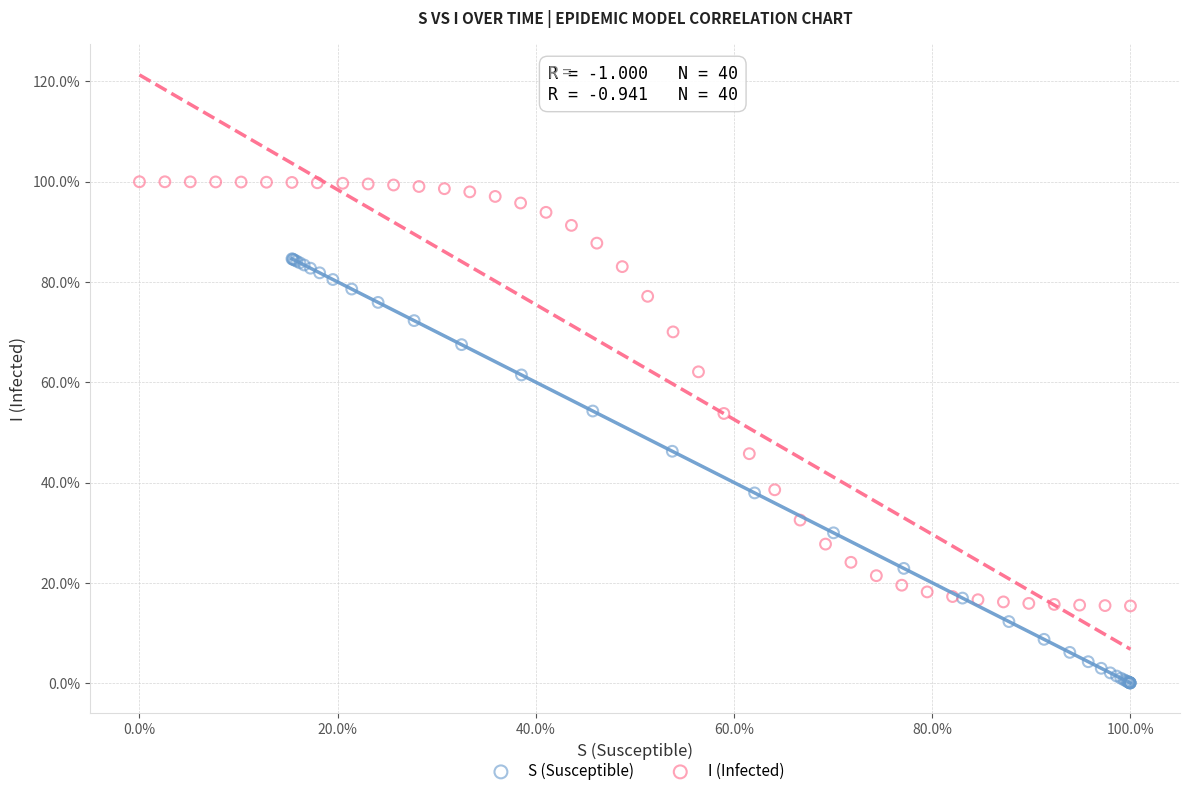

Which series contains the lowest Y value?

S (Susceptible)